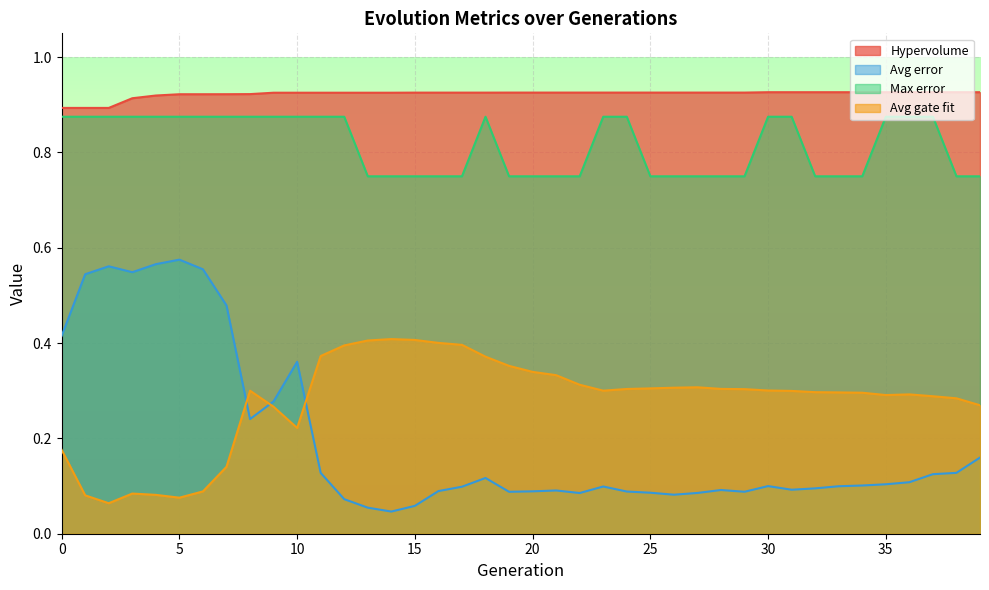

Is it true that Hypervolume equals 0.9 at 6?

True